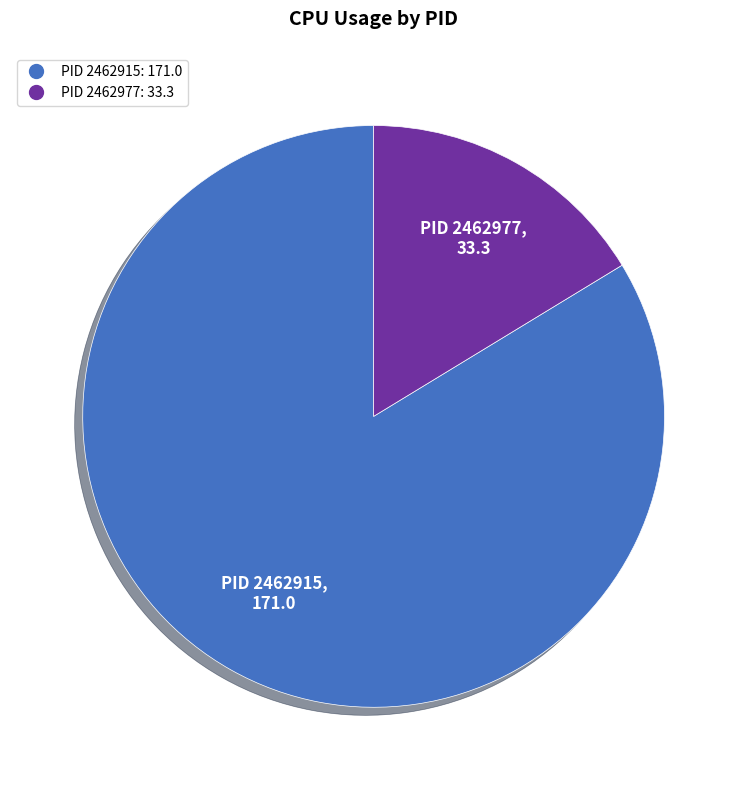

Does any single category account for the majority?

Yes